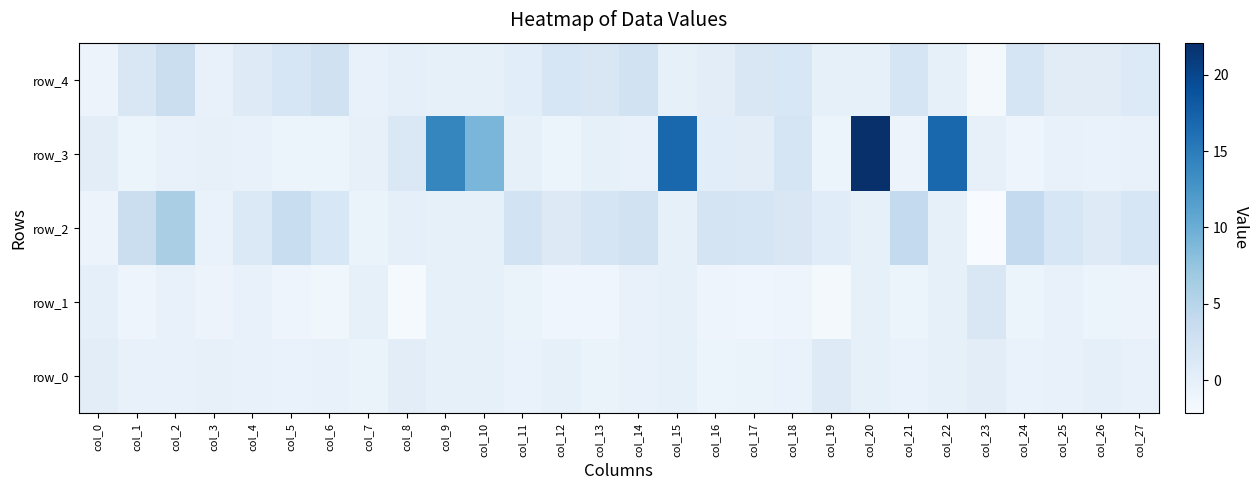

Reading left to right, transcribe all the data shown in this chart.

row_0: col_0=0.3	col_1=-0.4	col_2=-0.4	col_3=-0.2	col_4=-0.3	col_5=-0.5	col_6=-0.4	col_7=-0.6	col_8=0.4	col_9=-0.1	col_10=-0.1	col_11=-0.5	col_12=-0.1	col_13=-0.6	col_14=-0.4	col_15=-0.1	col_16=-0.7	col_17=-0.6	col_18=-0.5	col_19=0.8	col_20=-0.1	col_21=-0.5	col_22=-0.1	col_23=0.3	col_24=-0.5	col_25=-0.4	col_26=-0.1	col_27=-0.4
row_1: col_0=-0.0	col_1=-1.0	col_2=-0.4	col_3=-0.8	col_4=-0.4	col_5=-1.0	col_6=-1.3	col_7=-0.1	col_8=-1.8	col_9=-0.1	col_10=-0.1	col_11=-0.6	col_12=-1.2	col_13=-1.1	col_14=-0.4	col_15=-0.1	col_16=-0.9	col_17=-1.1	col_18=-1.0	col_19=-1.7	col_20=-0.1	col_21=-0.9	col_22=-0.1	col_23=1.4	col_24=-0.9	col_25=-0.4	col_26=-0.7	col_27=-0.8
row_2: col_0=-0.8	col_1=3.3	col_2=6.0	col_3=-0.5	col_4=1.2	col_5=3.5	col_6=1.6	col_7=-0.6	col_8=-0.0	col_9=-0.1	col_10=-0.1	col_11=2.3	col_12=0.9	col_13=2.0	col_14=2.4	col_15=-0.1	col_16=2.2	col_17=1.9	col_18=1.5	col_19=0.7	col_20=-0.1	col_21=4.0	col_22=-0.1	col_23=-2.2	col_24=4.0	col_25=1.6	col_26=0.8	col_27=1.7
row_3: col_0=0.3	col_1=-0.7	col_2=-0.4	col_3=-0.3	col_4=-0.4	col_5=-0.7	col_6=-0.7	col_7=-0.2	col_8=1.4	col_9=14.1	col_10=9.1	col_11=-0.2	col_12=-0.9	col_13=-0.2	col_14=-0.4	col_15=16.9	col_16=0.5	col_17=0.3	col_18=1.9	col_19=-0.9	col_20=22.1	col_21=-0.8	col_22=16.9	col_23=-0.2	col_24=-1.0	col_25=-0.4	col_26=-0.5	col_27=-0.4
row_4: col_0=-0.8	col_1=1.4	col_2=3.3	col_3=-0.3	col_4=0.8	col_5=1.6	col_6=2.6	col_7=-0.4	col_8=0.1	col_9=-0.1	col_10=-0.1	col_11=0.4	col_12=1.6	col_13=1.5	col_14=2.5	col_15=-0.1	col_16=0.4	col_17=1.5	col_18=1.6	col_19=-0.1	col_20=-0.1	col_21=1.9	col_22=-0.1	col_23=-1.8	col_24=2.0	col_25=0.6	col_26=0.6	col_27=1.1